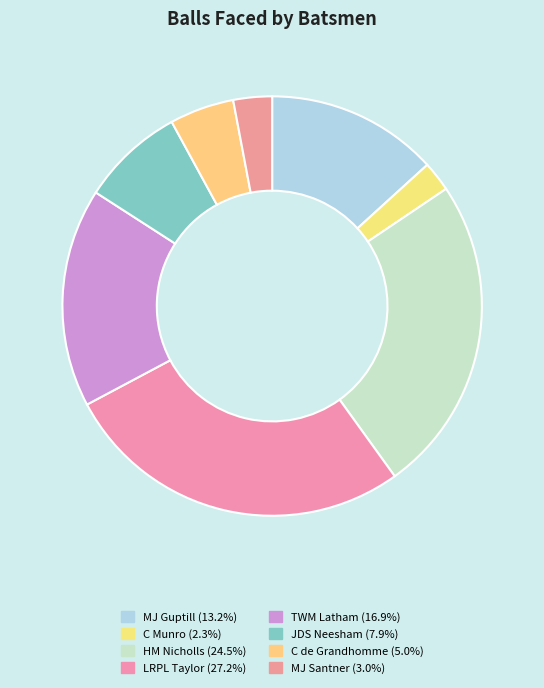

Which slice is the largest?

LRPL Taylor